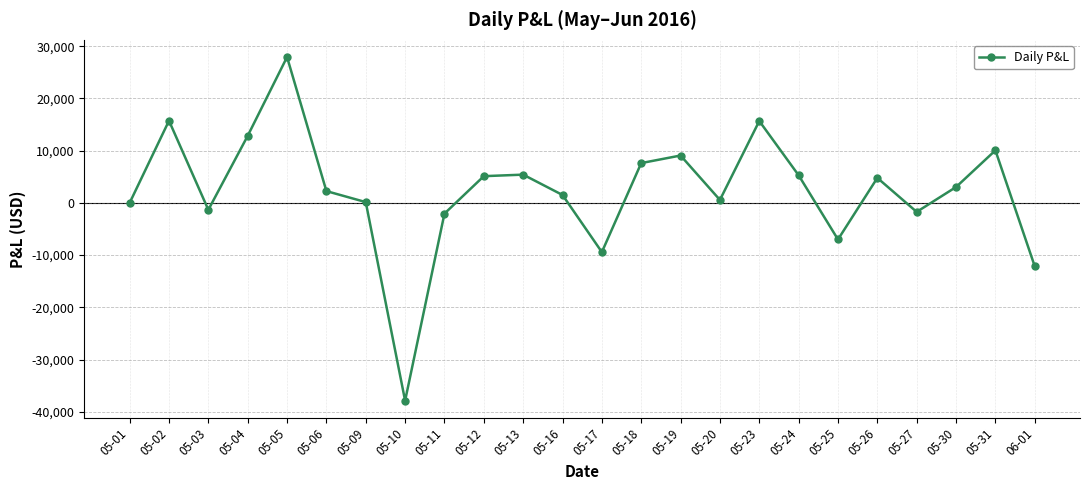

What is the label of the 23rd point from the left?

05-31